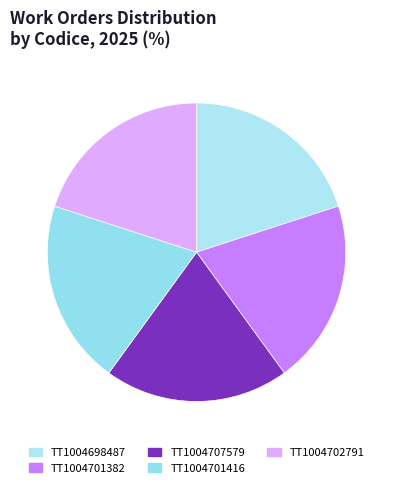

Combined, what portion of the pie is TT1004698487 and TT1004707579?

40.0%